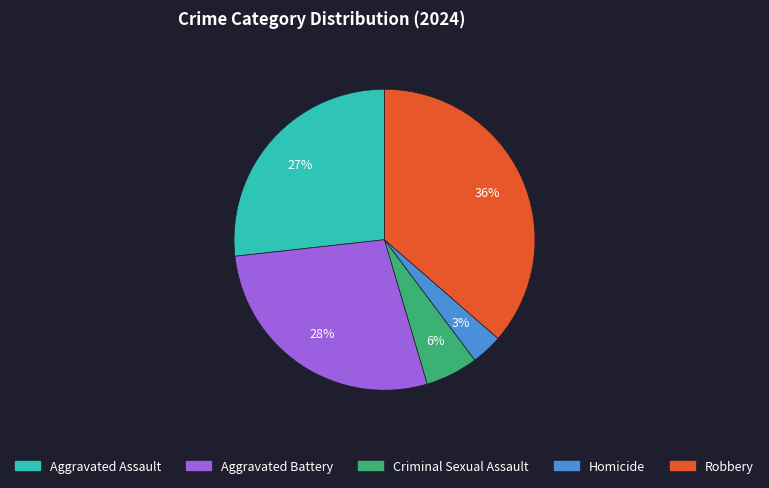

Count the number of slices in the pie.

5